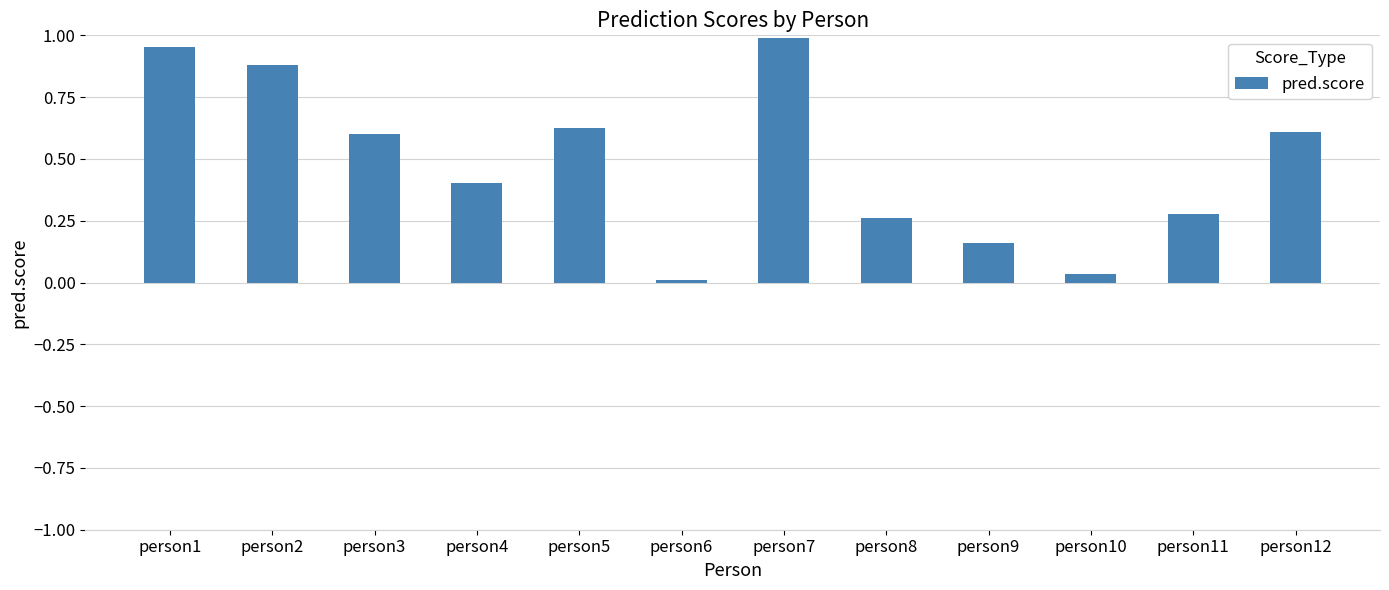

Which has a higher value, person5 or person10?

person5